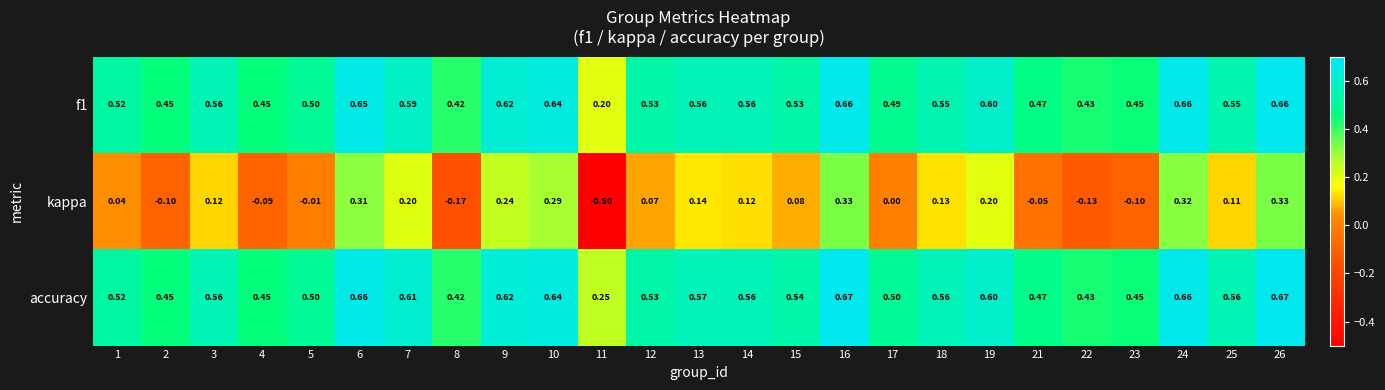

Between 12 and 17, which series saw the biggest shift?

kappa